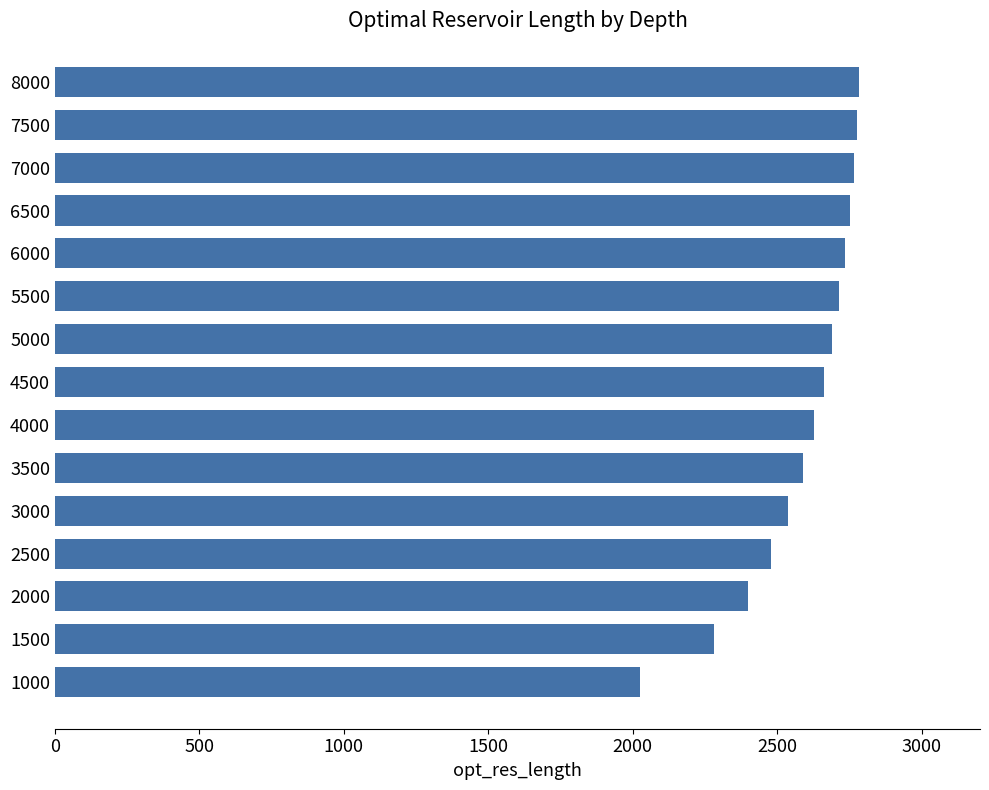

What is the sum of all values?

38814.0